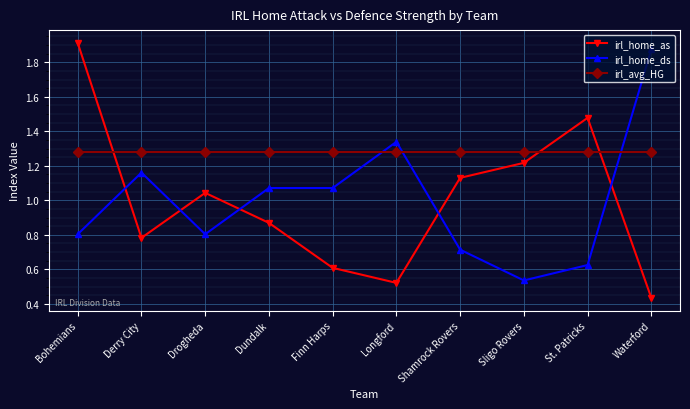

True or false: irl_home_as has more than 1 interior local peaks.

True